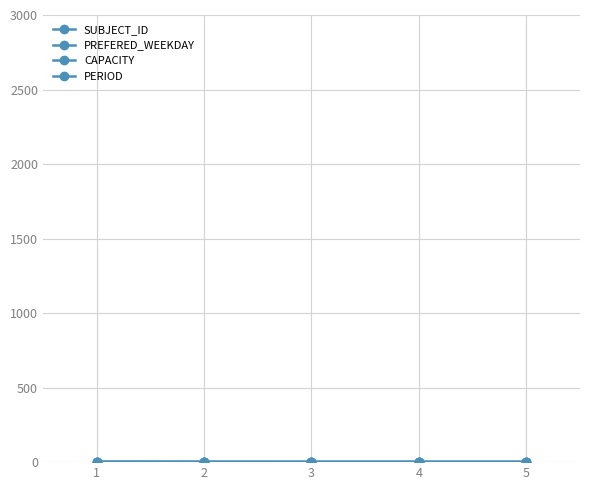

Count the number of categories in the chart.

5